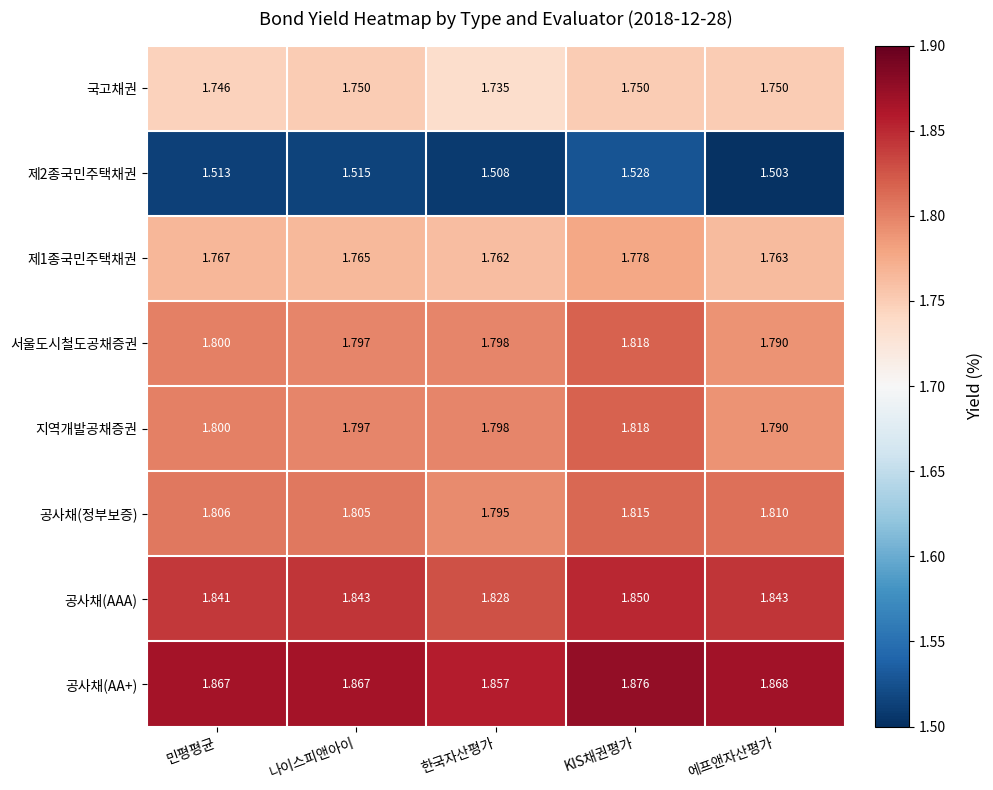

At which category is the sum across all series the highest?

KIS채권평가